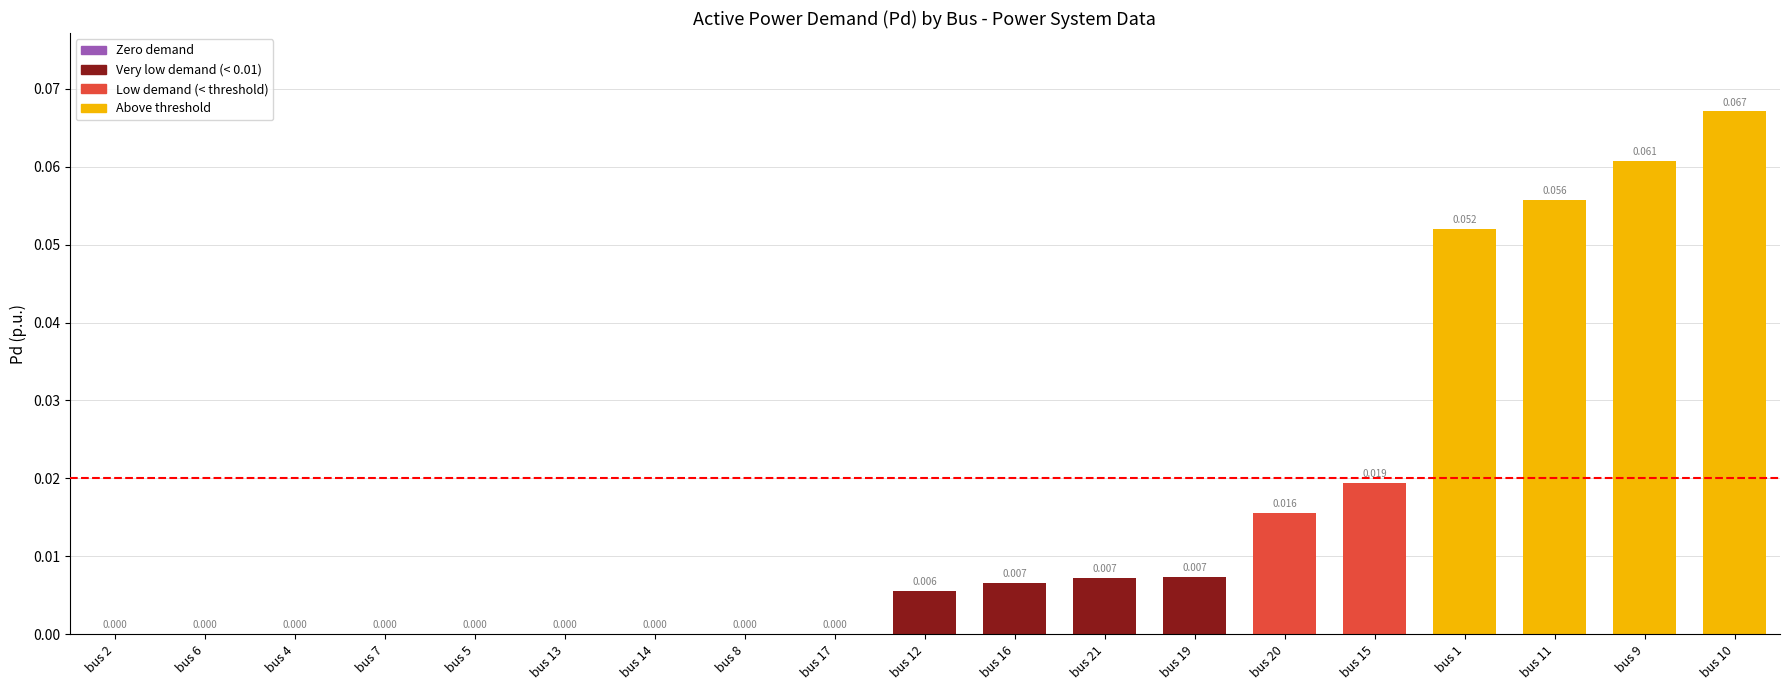

List the labels in order of value, largest first.

10, 9, 11, 1, 15, 20, 19, 21, 16, 12, 2, 6, 4, 7, 5, 13, 14, 8, 17